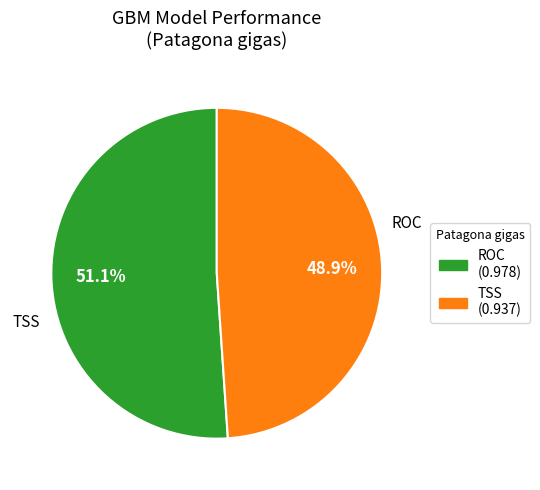

The TSS slice represents 63% of the pie. True or false?

False